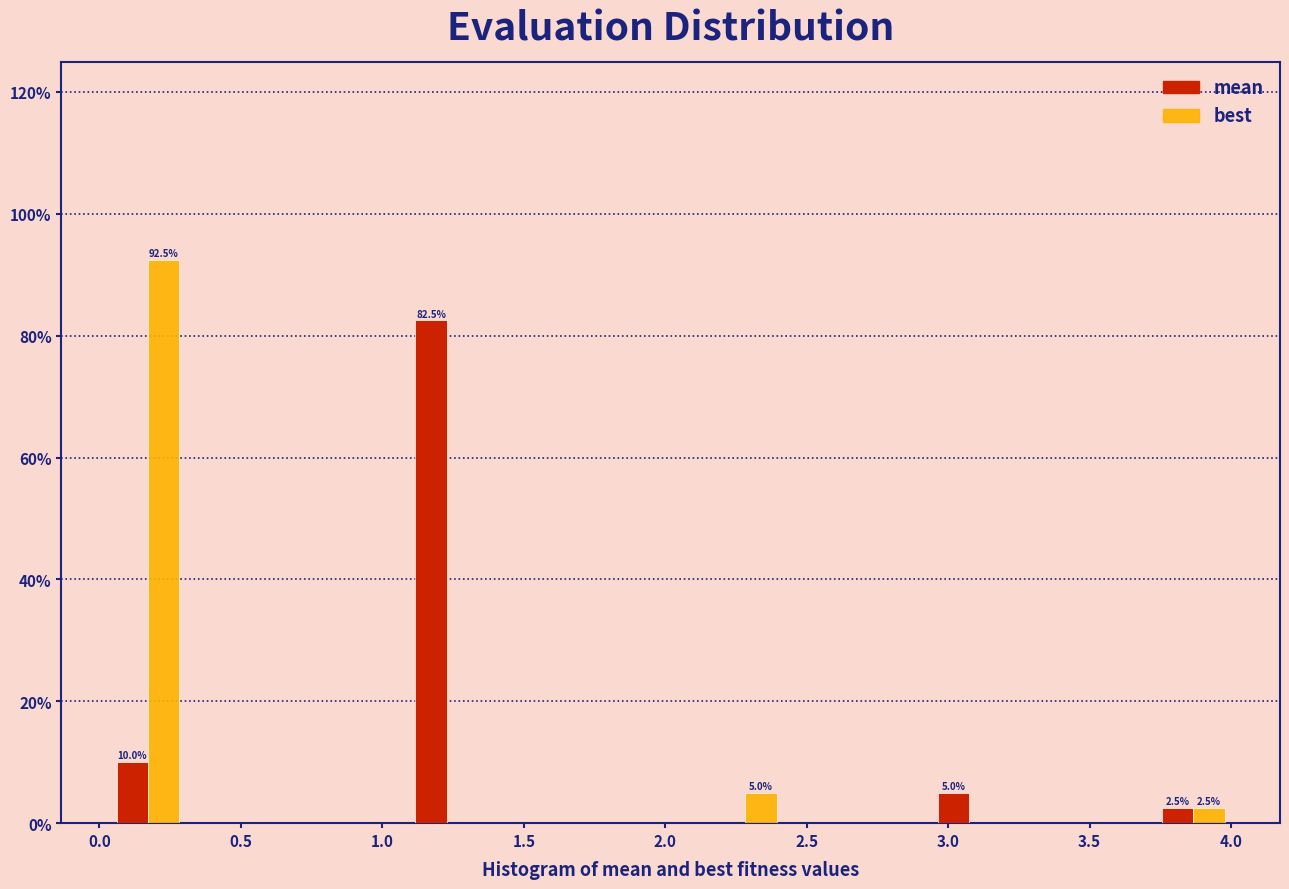

In the best series, which range on the x-axis has the tallest bar?

0.05 to 0.30